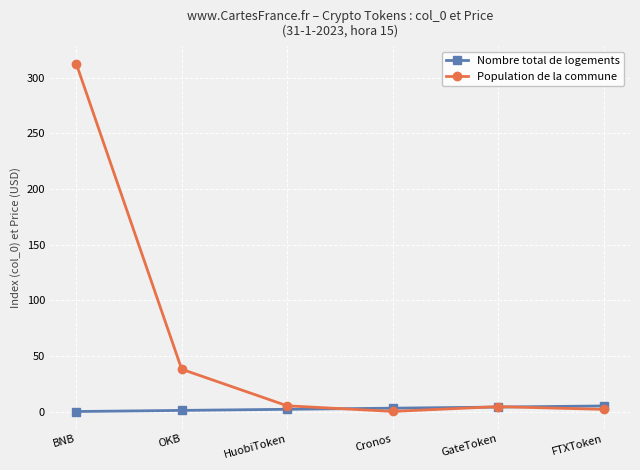

At which category is the sum across all series the highest?

BNB